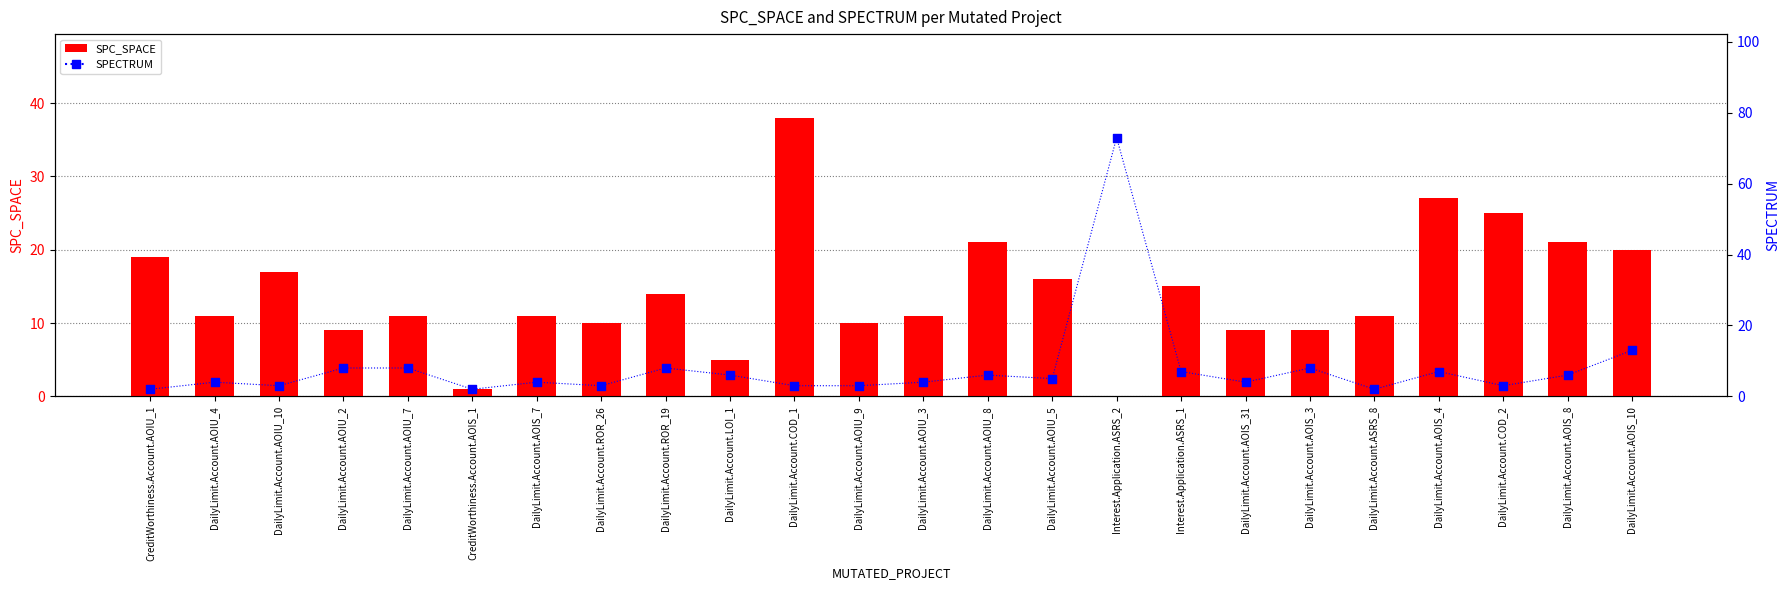

Which series has the largest total across all categories?

SPC_SPACE